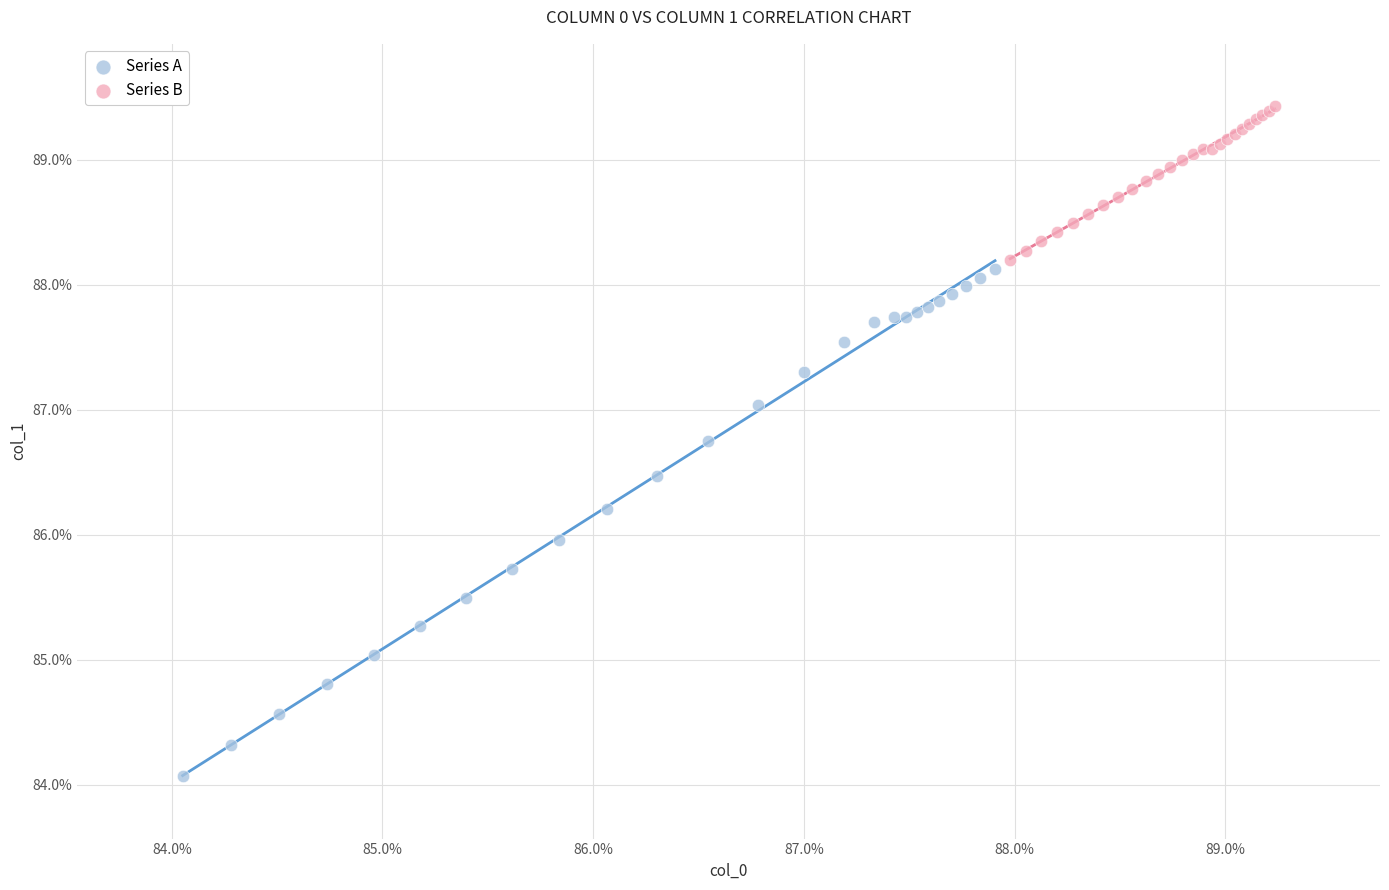

Which series reaches the maximum Y coordinate?

Series B